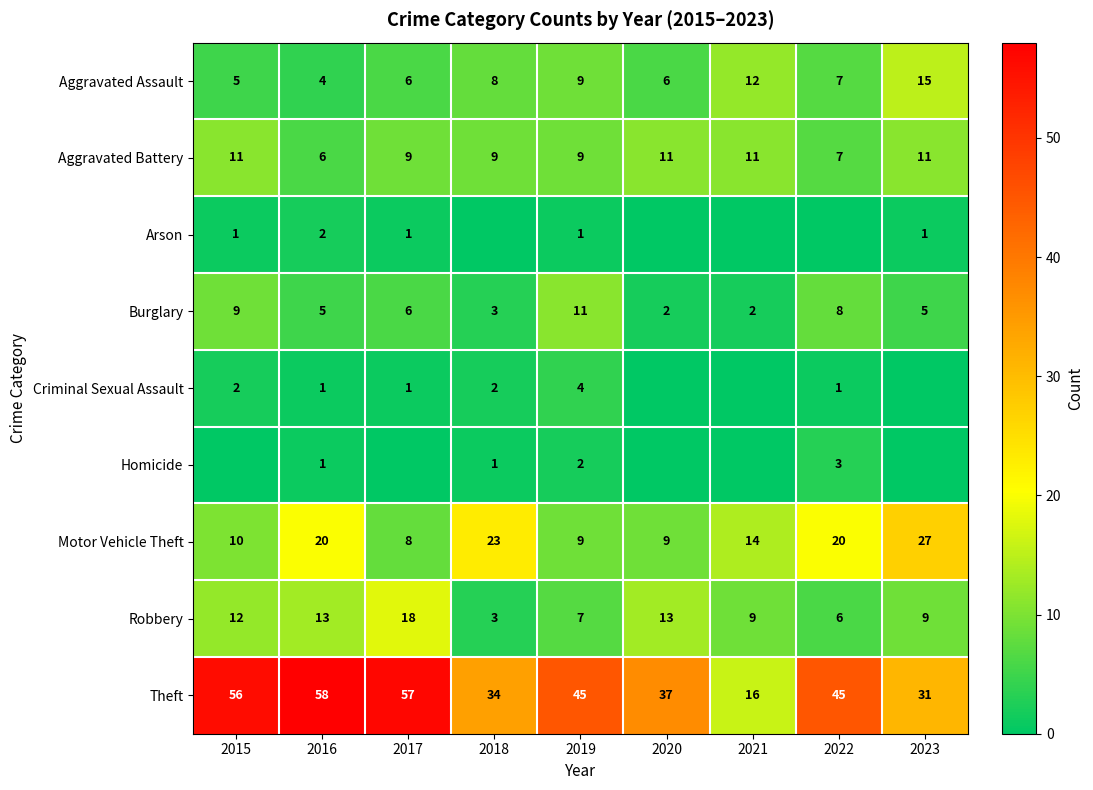

Read the Theft value at 2016, to the nearest 10.

60